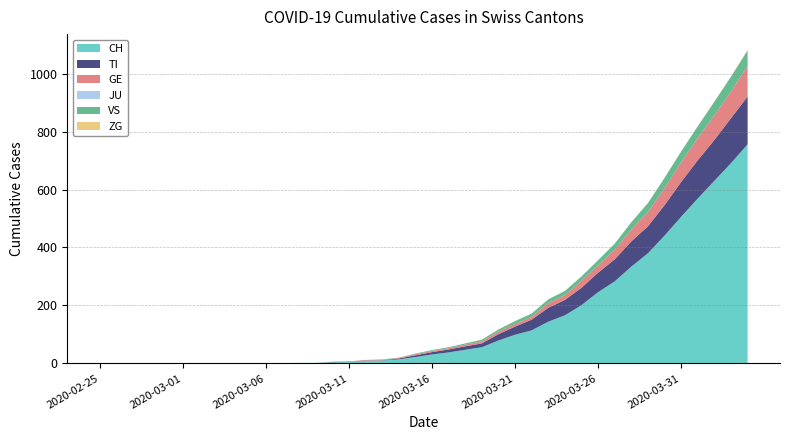

Reading left to right, list all the values displayed in this chart.

CH: 2020-02-25=0	2020-02-26=0	2020-02-27=0	2020-02-28=0	2020-02-29=0	2020-03-01=0	2020-03-02=0	2020-03-03=0	2020-03-04=0	2020-03-05=0	2020-03-06=1	2020-03-07=1	2020-03-08=2	2020-03-09=2	2020-03-10=4	2020-03-11=5	2020-03-12=9	2020-03-13=10	2020-03-14=14	2020-03-15=22	2020-03-16=31	2020-03-17=38	2020-03-18=47	2020-03-19=56	2020-03-20=79	2020-03-21=99	2020-03-22=114	2020-03-23=144	2020-03-24=166	2020-03-25=201	2020-03-26=246	2020-03-27=283	2020-03-28=334	2020-03-29=380	2020-03-30=441	2020-03-31=506	2020-04-01=569	2020-04-02=630	2020-04-03=691	2020-04-04=756
TI: 2020-02-25=0	2020-02-26=0	2020-02-27=0	2020-02-28=0	2020-02-29=0	2020-03-01=0	2020-03-02=0	2020-03-03=0	2020-03-04=0	2020-03-05=0	2020-03-06=0	2020-03-07=0	2020-03-08=0	2020-03-09=0	2020-03-10=1	2020-03-11=1	2020-03-12=1	2020-03-13=1	2020-03-14=3	2020-03-15=6	2020-03-16=8	2020-03-17=10	2020-03-18=12	2020-03-19=13	2020-03-20=22	2020-03-21=28	2020-03-22=37	2020-03-23=48	2020-03-24=53	2020-03-25=60	2020-03-26=67	2020-03-27=76	2020-03-28=87	2020-03-29=93	2020-03-30=105	2020-03-31=120	2020-04-01=132	2020-04-02=141	2020-04-03=155	2020-04-04=165
GE: 2020-02-25=0	2020-02-26=0	2020-02-27=0	2020-02-28=0	2020-02-29=0	2020-03-01=0	2020-03-02=0	2020-03-03=0	2020-03-04=0	2020-03-05=0	2020-03-06=0	2020-03-07=0	2020-03-08=0	2020-03-09=0	2020-03-10=1	2020-03-11=1	2020-03-12=2	2020-03-13=2	2020-03-14=2	2020-03-15=4	2020-03-16=4	2020-03-17=5	2020-03-18=6	2020-03-19=7	2020-03-20=9	2020-03-21=9	2020-03-22=10	2020-03-23=16	2020-03-24=17	2020-03-25=24	2020-03-26=26	2020-03-27=33	2020-03-28=41	2020-03-29=49	2020-03-30=59	2020-03-31=68	2020-04-01=77	2020-04-02=85	2020-04-03=92	2020-04-04=106
JU: 2020-02-25=0	2020-02-26=0	2020-02-27=0	2020-02-28=0	2020-02-29=0	2020-03-01=0	2020-03-02=0	2020-03-03=0	2020-03-04=0	2020-03-05=0	2020-03-06=0	2020-03-07=0	2020-03-08=0	2020-03-09=0	2020-03-10=0	2020-03-11=0	2020-03-12=0	2020-03-13=0	2020-03-14=0	2020-03-15=0	2020-03-16=0	2020-03-17=0	2020-03-18=0	2020-03-19=0	2020-03-20=0	2020-03-21=0	2020-03-22=0	2020-03-23=0	2020-03-24=0	2020-03-25=0	2020-03-26=0	2020-03-27=0	2020-03-28=0	2020-03-29=0	2020-03-30=0	2020-03-31=0	2020-04-01=0	2020-04-02=0	2020-04-03=0	2020-04-04=0
VS: 2020-02-25=0	2020-02-26=0	2020-02-27=0	2020-02-28=0	2020-02-29=0	2020-03-01=0	2020-03-02=0	2020-03-03=0	2020-03-04=0	2020-03-05=0	2020-03-06=0	2020-03-07=0	2020-03-08=0	2020-03-09=0	2020-03-10=0	2020-03-11=0	2020-03-12=0	2020-03-13=1	2020-03-14=1	2020-03-15=2	2020-03-16=3	2020-03-17=3	2020-03-18=4	2020-03-19=6	2020-03-20=7	2020-03-21=10	2020-03-22=11	2020-03-23=13	2020-03-24=14	2020-03-25=15	2020-03-26=17	2020-03-27=21	2020-03-28=25	2020-03-29=31	2020-03-30=35	2020-03-31=37	2020-04-01=40	2020-04-02=47	2020-04-03=51	2020-04-04=53
ZG: 2020-02-25=0	2020-02-26=0	2020-02-27=0	2020-02-28=0	2020-02-29=0	2020-03-01=0	2020-03-02=0	2020-03-03=0	2020-03-04=0	2020-03-05=0	2020-03-06=0	2020-03-07=0	2020-03-08=0	2020-03-09=0	2020-03-10=0	2020-03-11=0	2020-03-12=0	2020-03-13=0	2020-03-14=0	2020-03-15=0	2020-03-16=0	2020-03-17=0	2020-03-18=0	2020-03-19=0	2020-03-20=0	2020-03-21=0	2020-03-22=0	2020-03-23=0	2020-03-24=0	2020-03-25=0	2020-03-26=0	2020-03-27=0	2020-03-28=1	2020-03-29=1	2020-03-30=1	2020-03-31=1	2020-04-01=1	2020-04-02=1	2020-04-03=1	2020-04-04=2